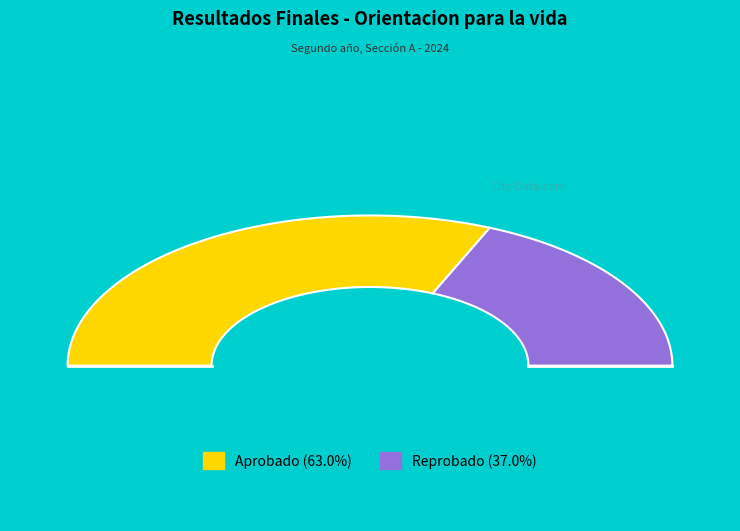

The Reprobado slice represents 46% of the pie. True or false?

False